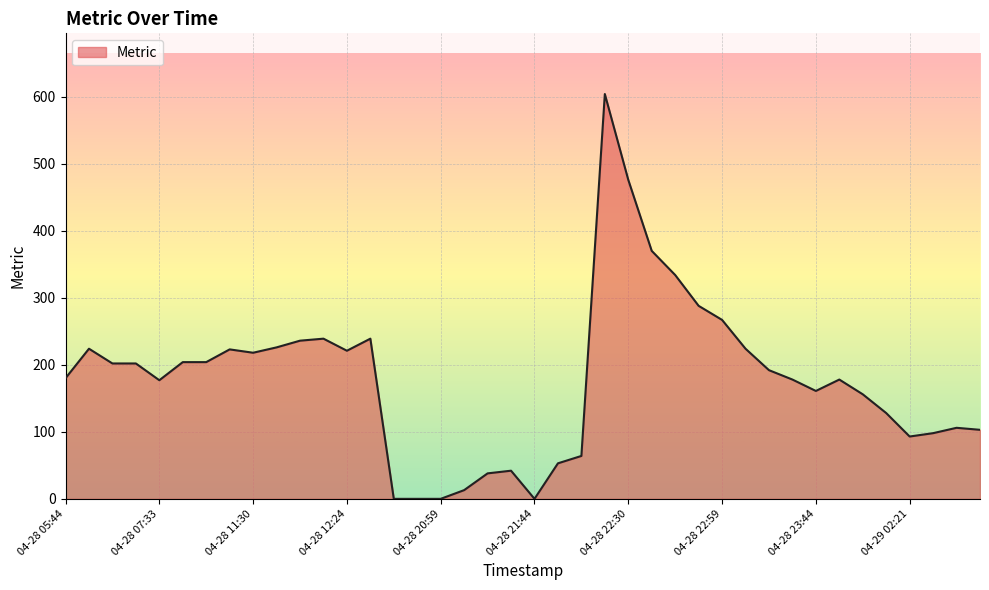

What is the greatest value displayed?

604